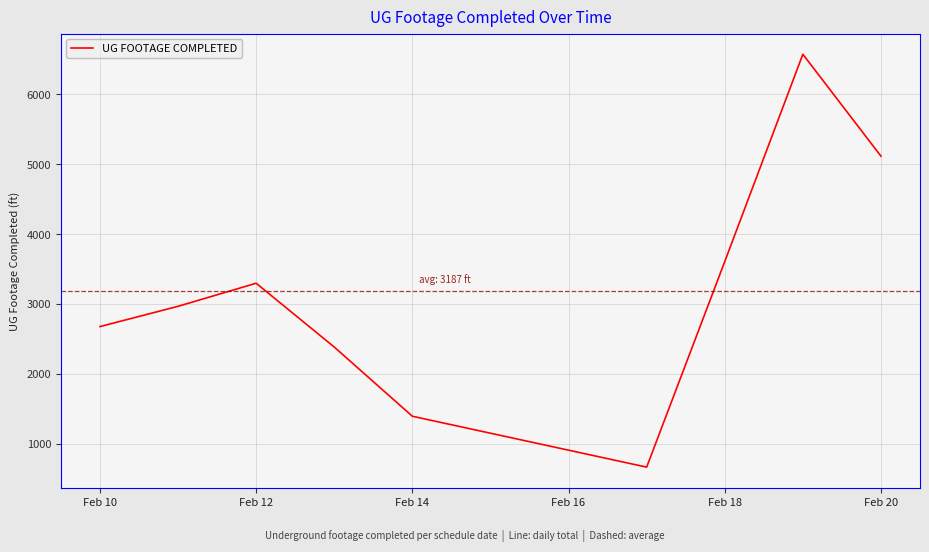

What is the smallest value displayed?

666